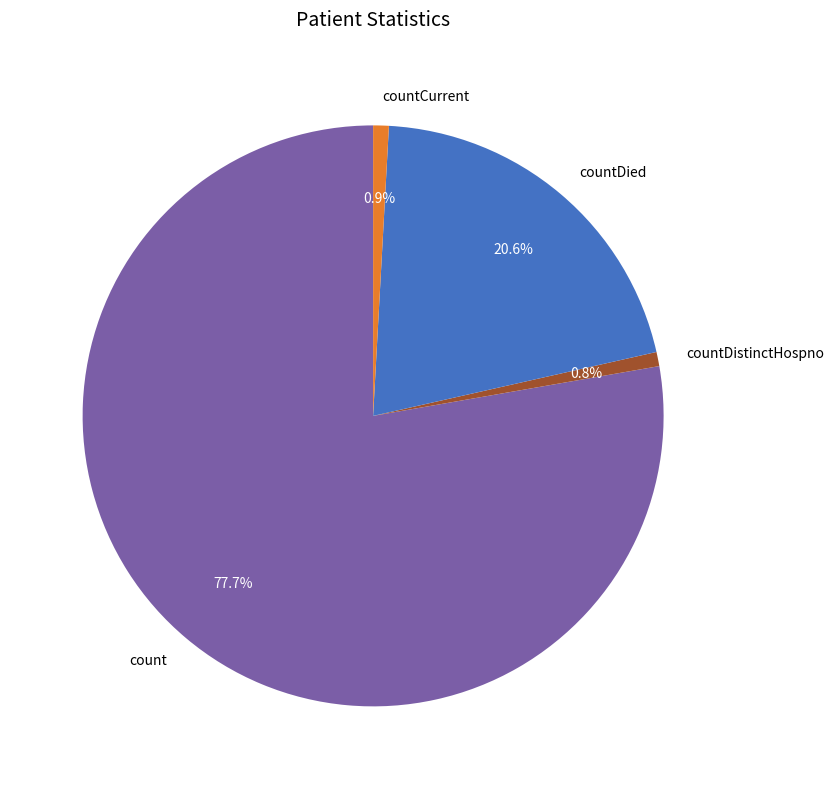

Between count and countDied, which is larger?

count